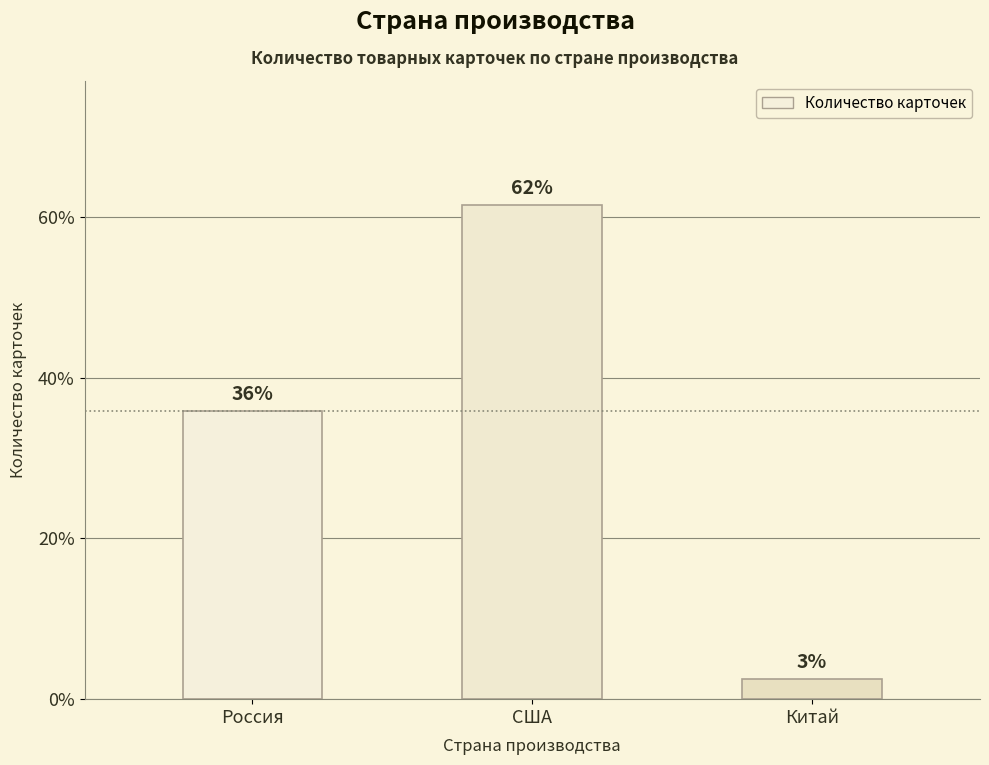

The chart shows a value of 61.5 at США. True or false?

True